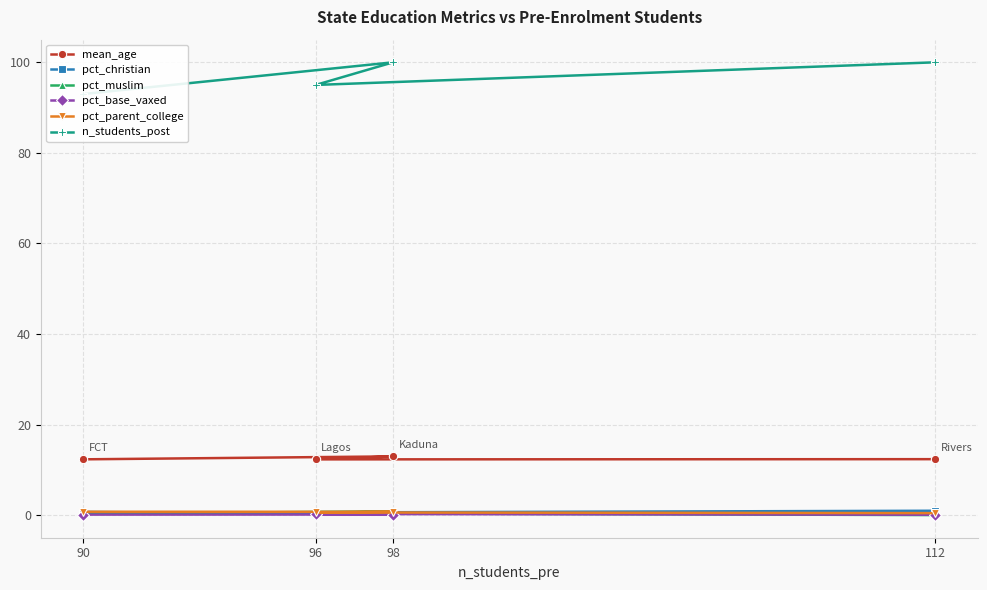

At which category does the chart reach its minimum across all series?

112